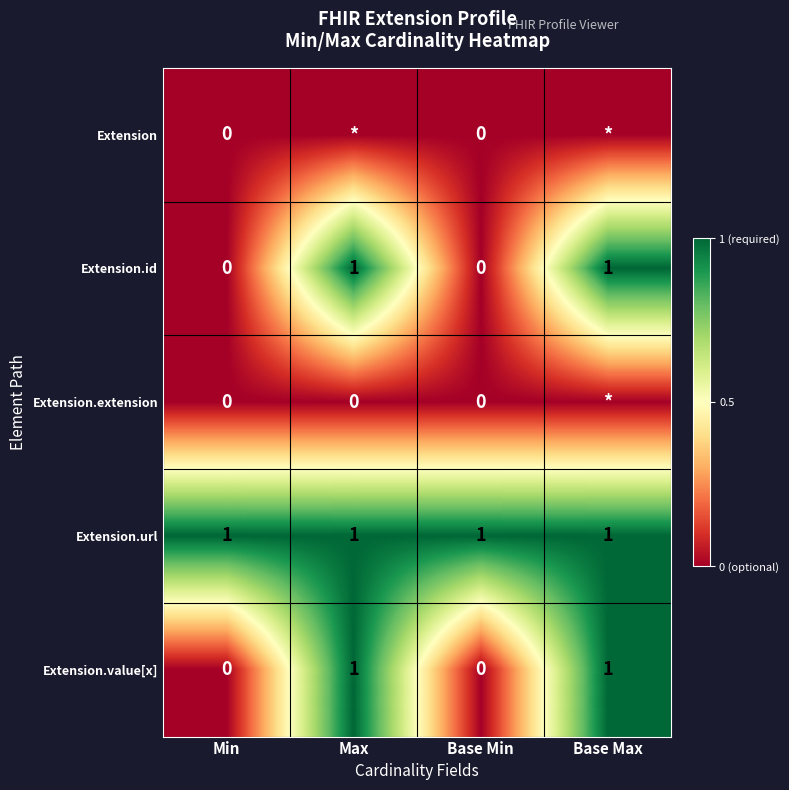

At which category is the sum across all series the highest?

Max